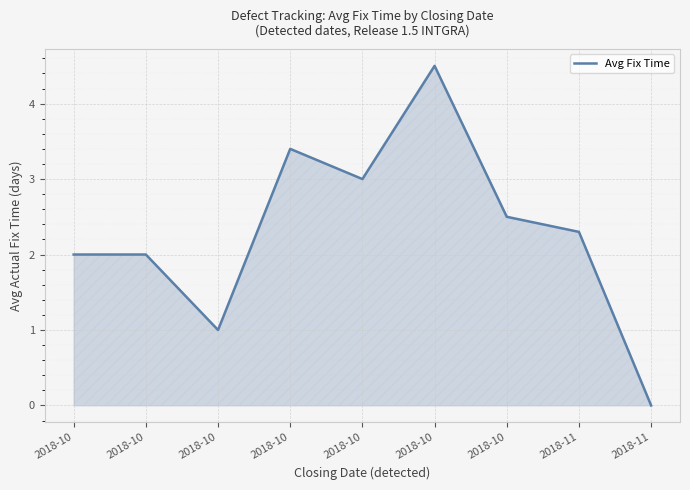

How many lines are shown in the chart?

1